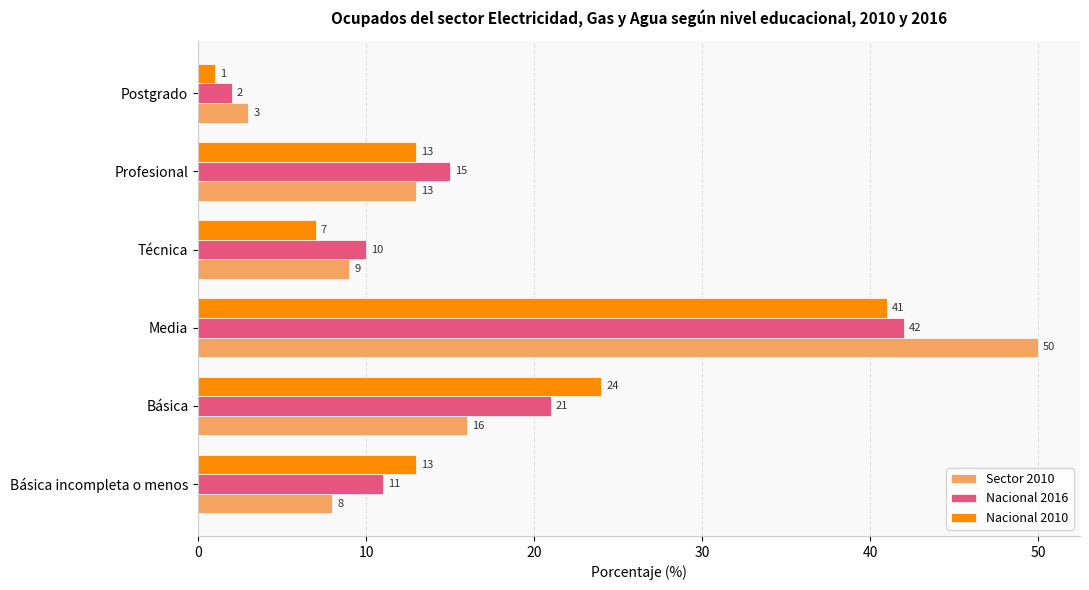

What is the difference between the Sector 2010 values at Básica incompleta o menos and Postgrado?

5